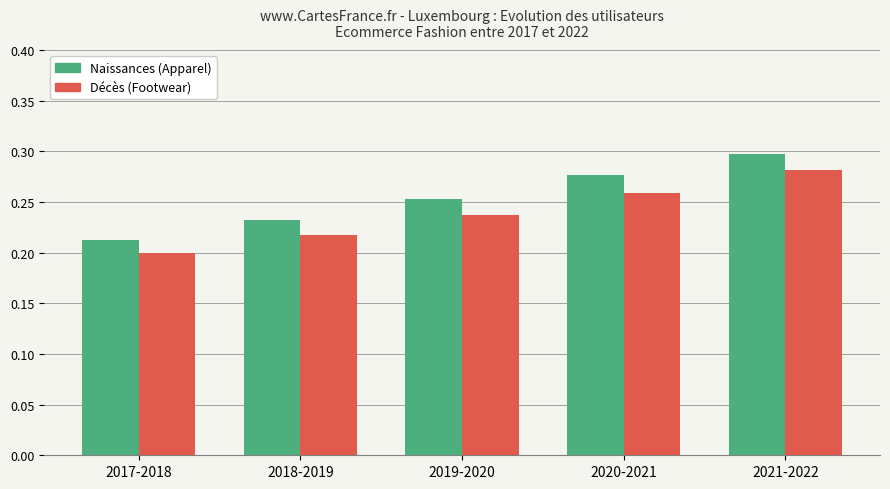

How many distinct data groups are displayed?

2